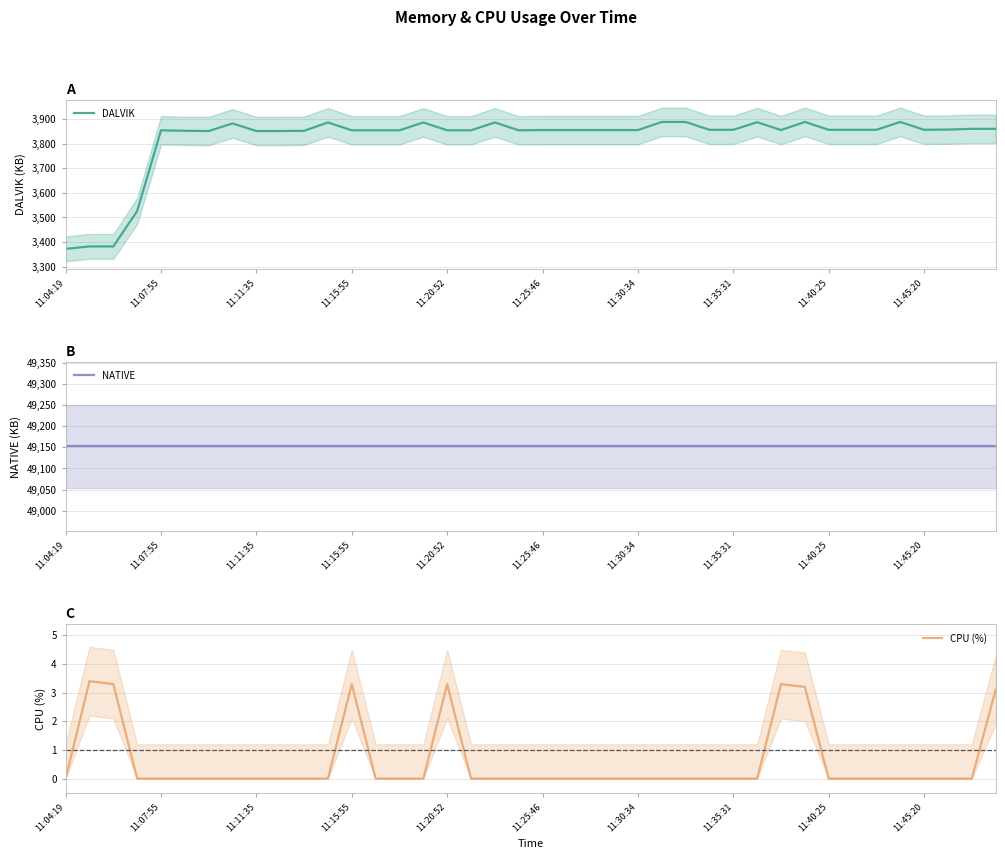

At which label does NATIVE reach its peak?

11:04:19